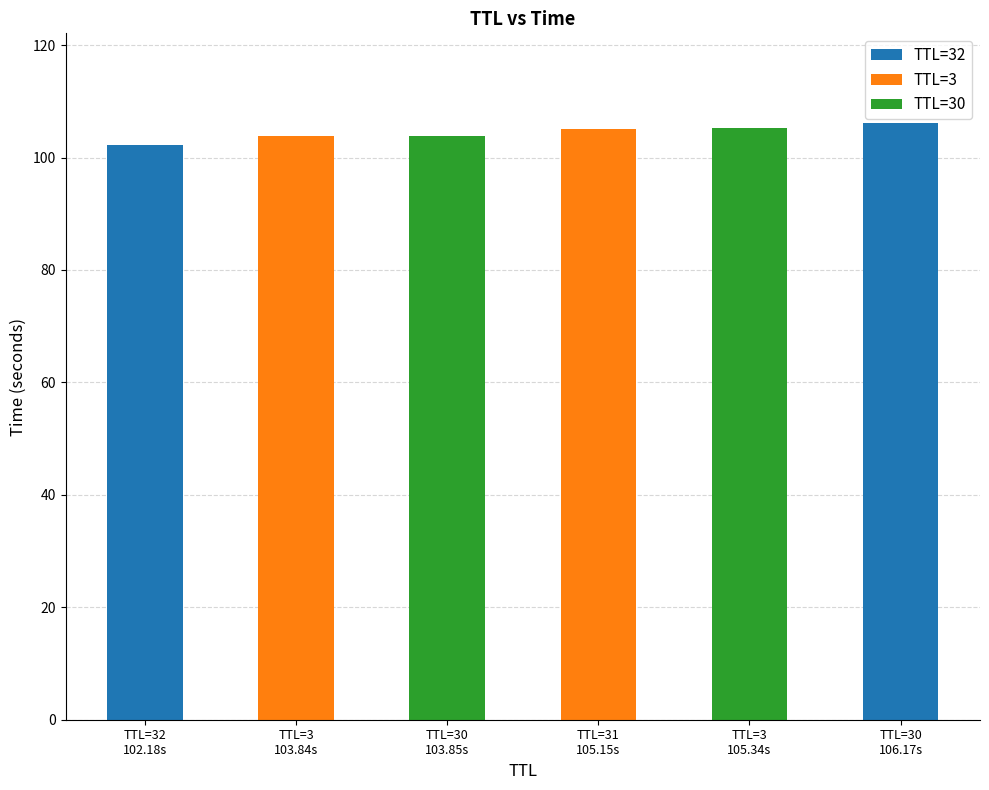

What position from the left is TTL=30
103.85s?

3